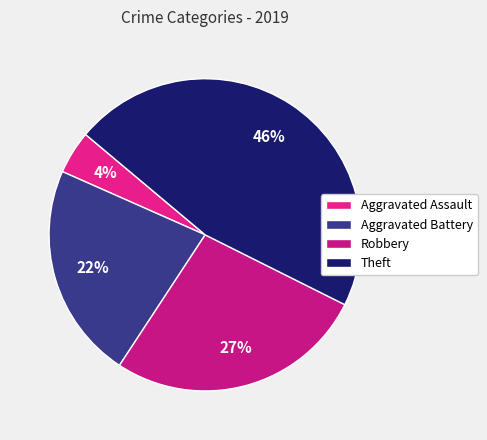

What percentage is the Theft slice, to the nearest percent?

46%